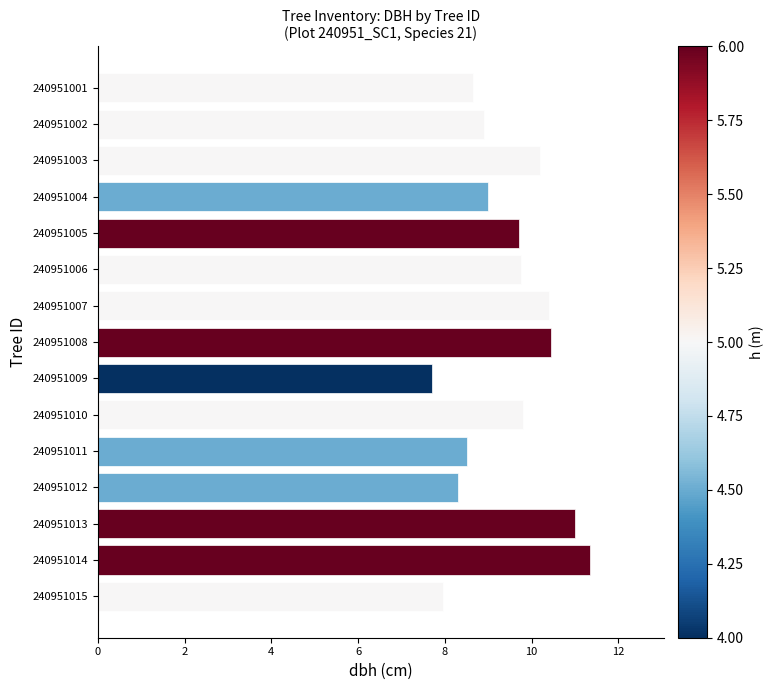

Which has a higher value, 240951006 or 240951002?

240951006